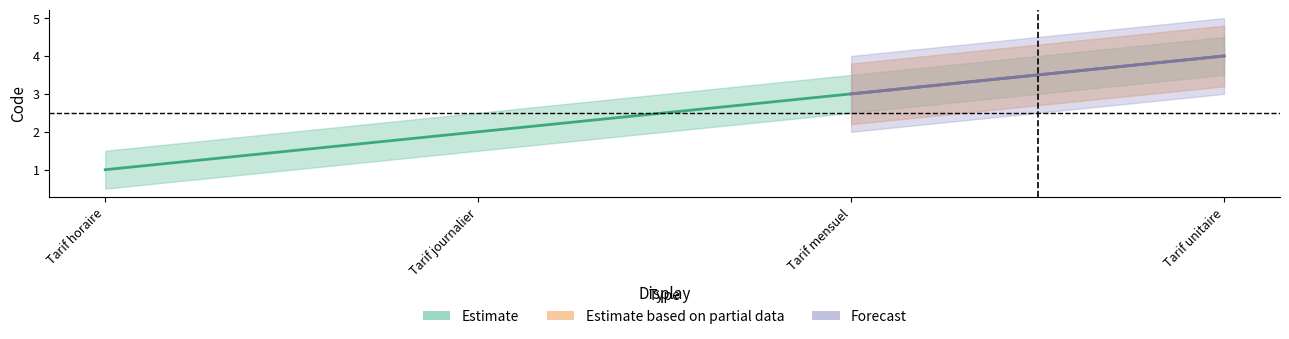

What is the label of the 1st point from the left?

Tarif horaire